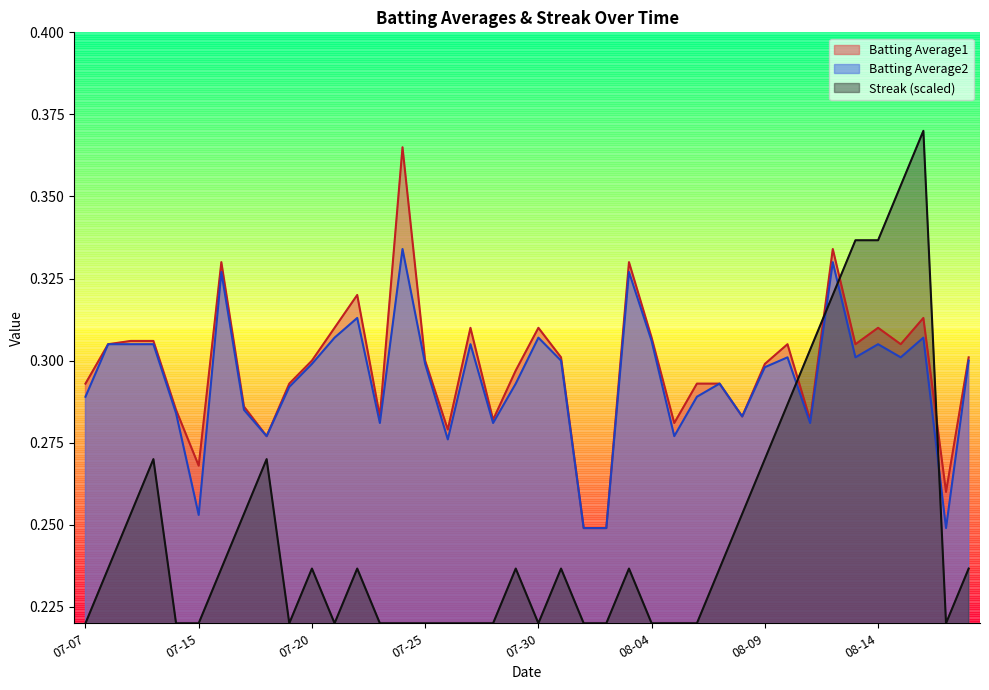

How many interior local peaks does the Streak series have?

8